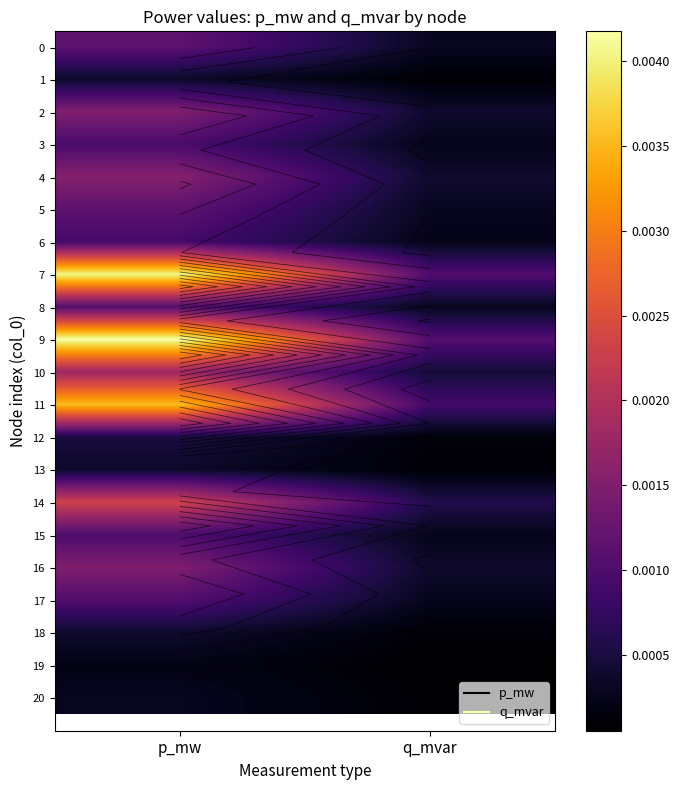

Between p_mw and q_mvar, which is larger?

p_mw